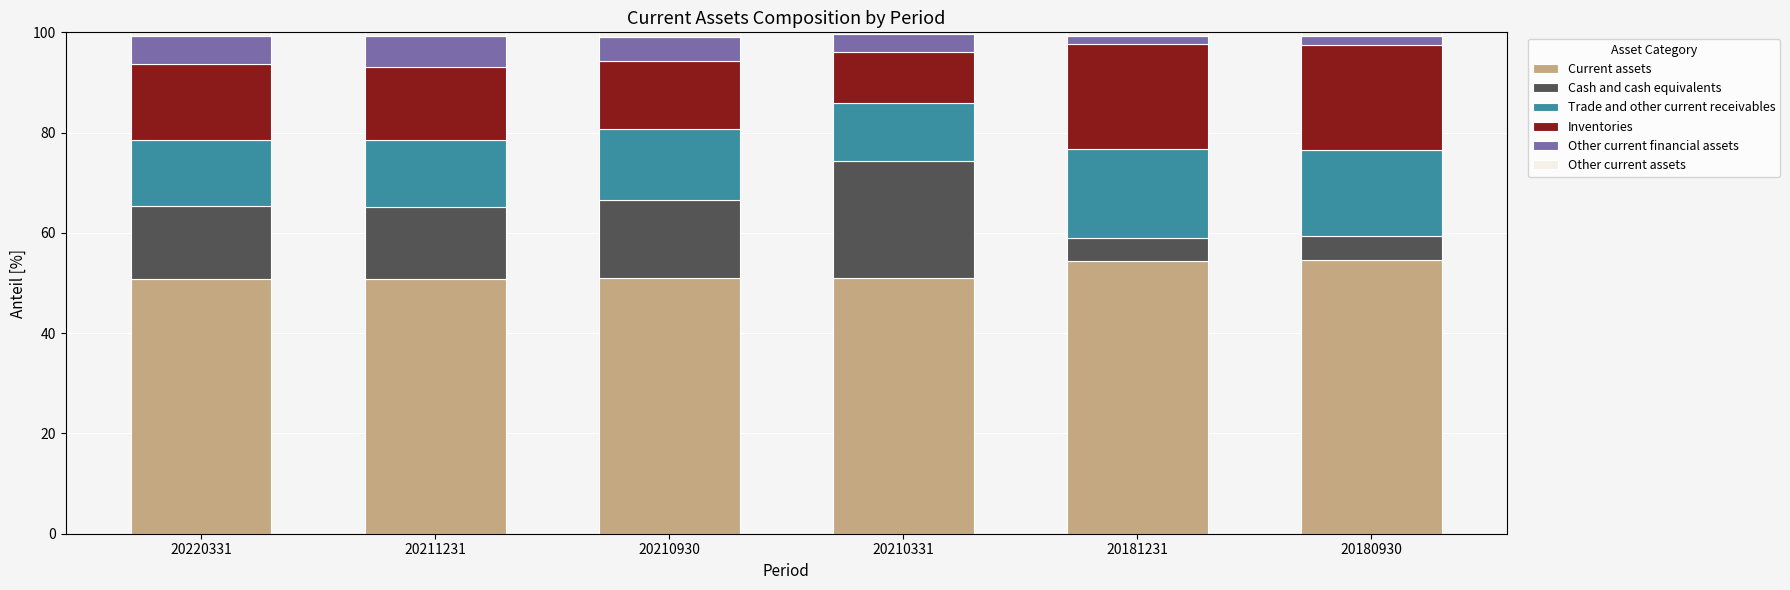

What is the difference between the maximum and minimum values in the Current assets series?

3.7